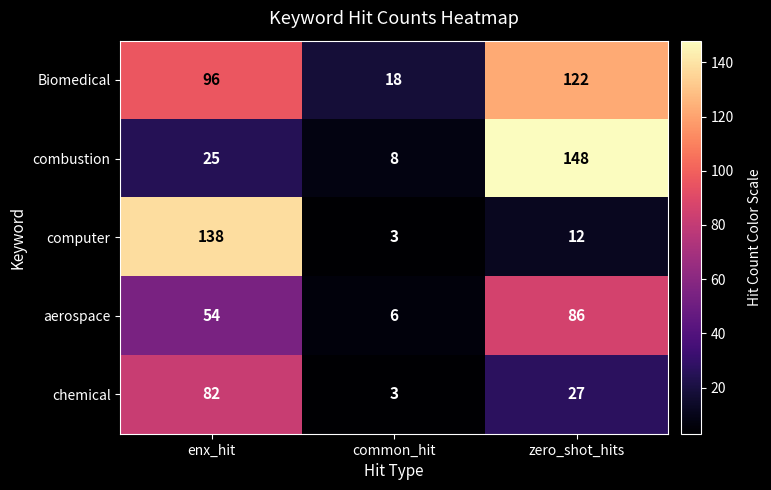

Which series has the largest total across all categories?

Biomedical